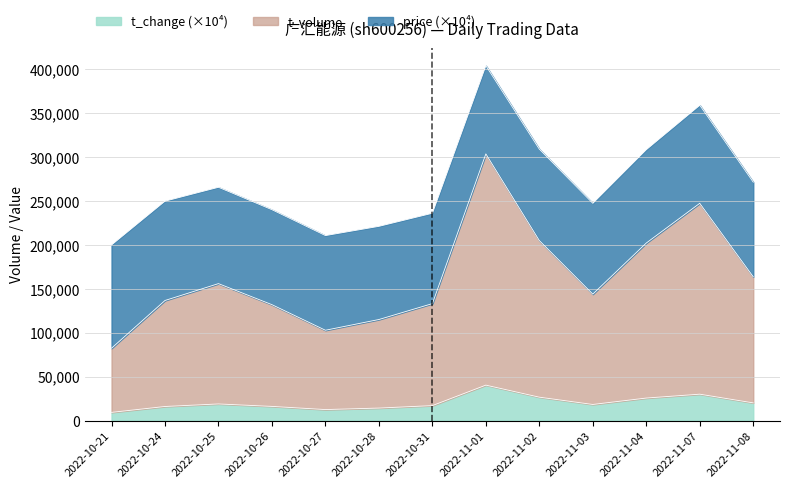

At which label does t_volume reach its minimum?

2022-10-21